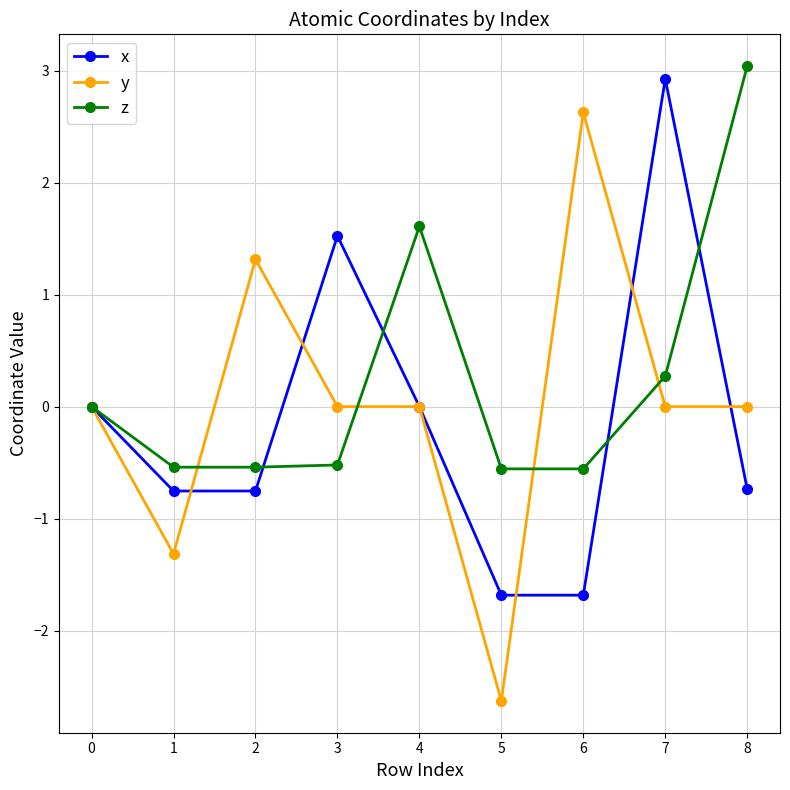

True or false: z and y cross at least once.

True